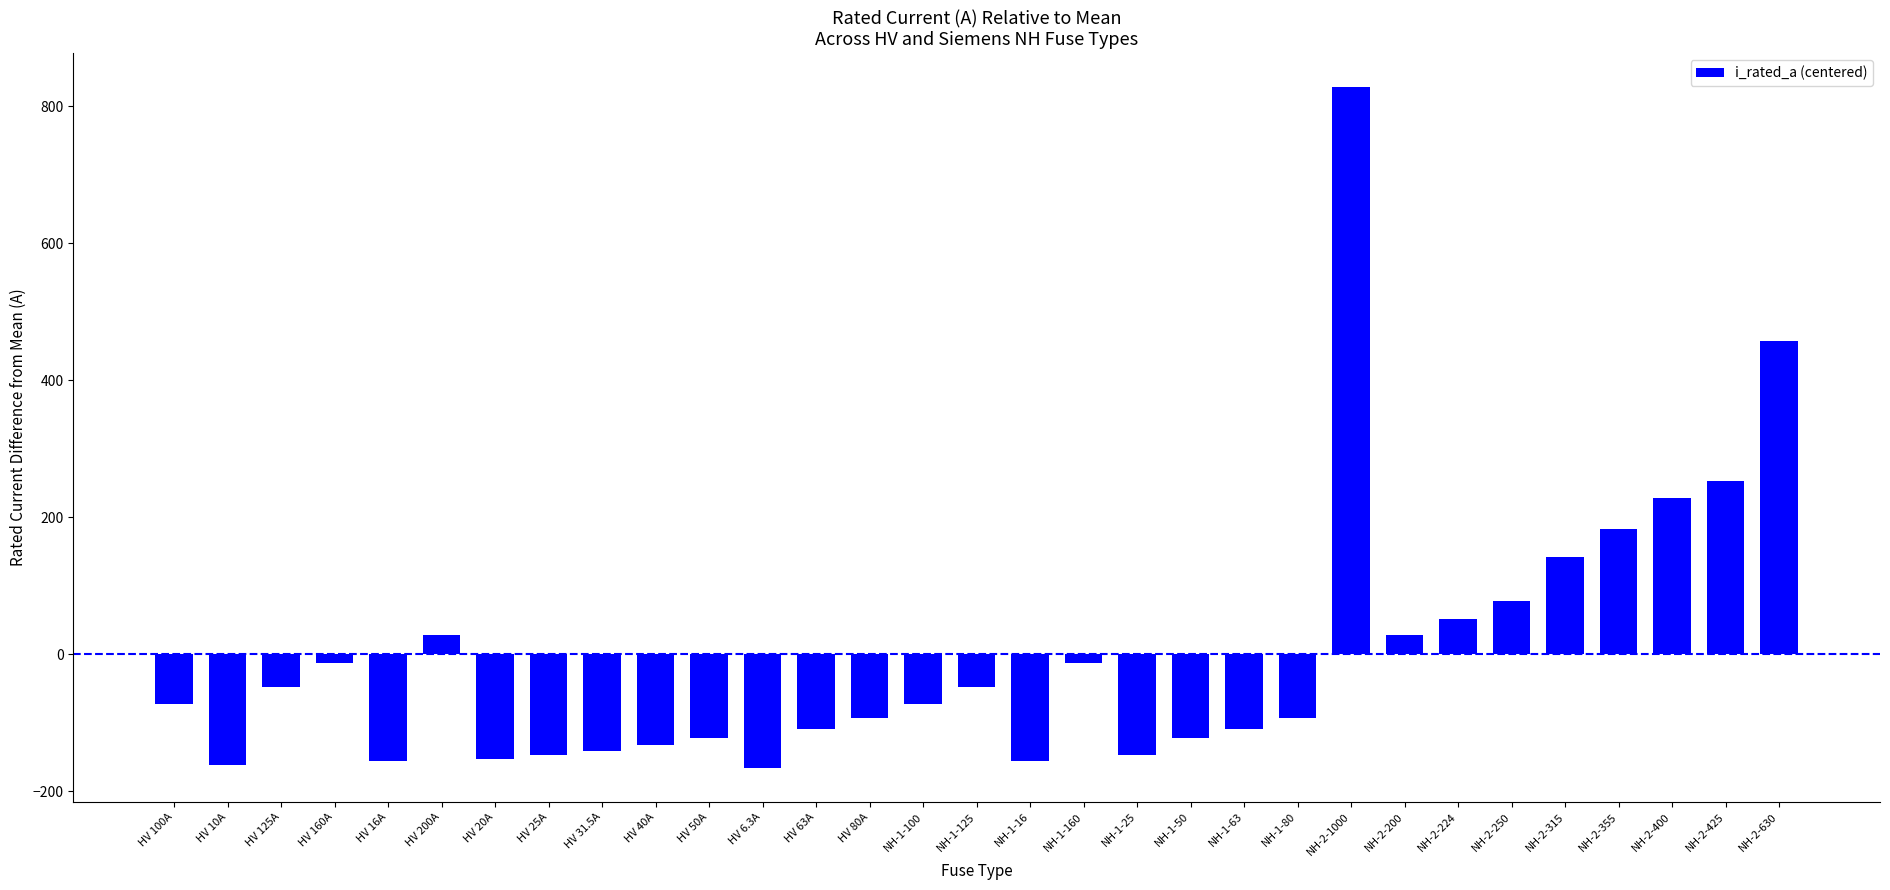

What is the sum of the values at HV 6.3A and NH-1-80?

-258.5